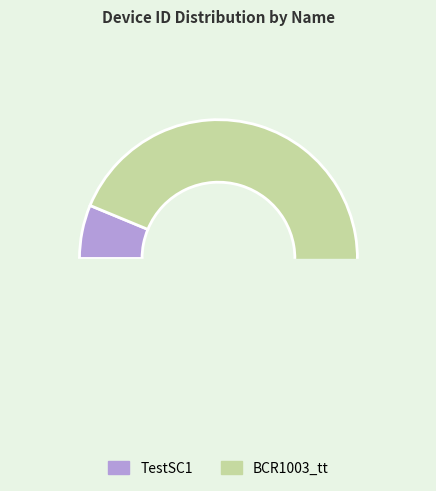

The TestSC1 slice represents 6% of the pie. True or false?

True